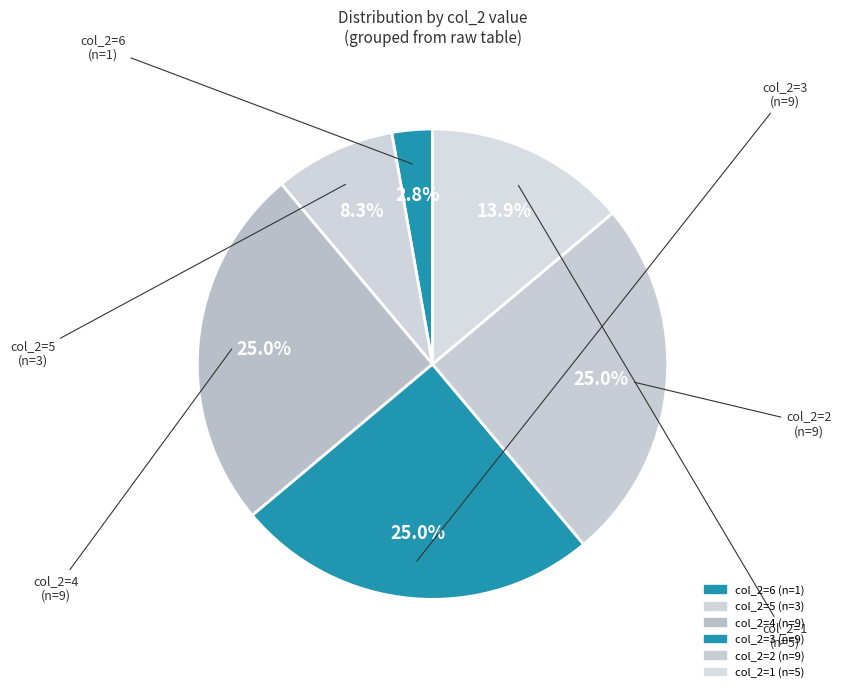

How many segments does this pie chart have?

6